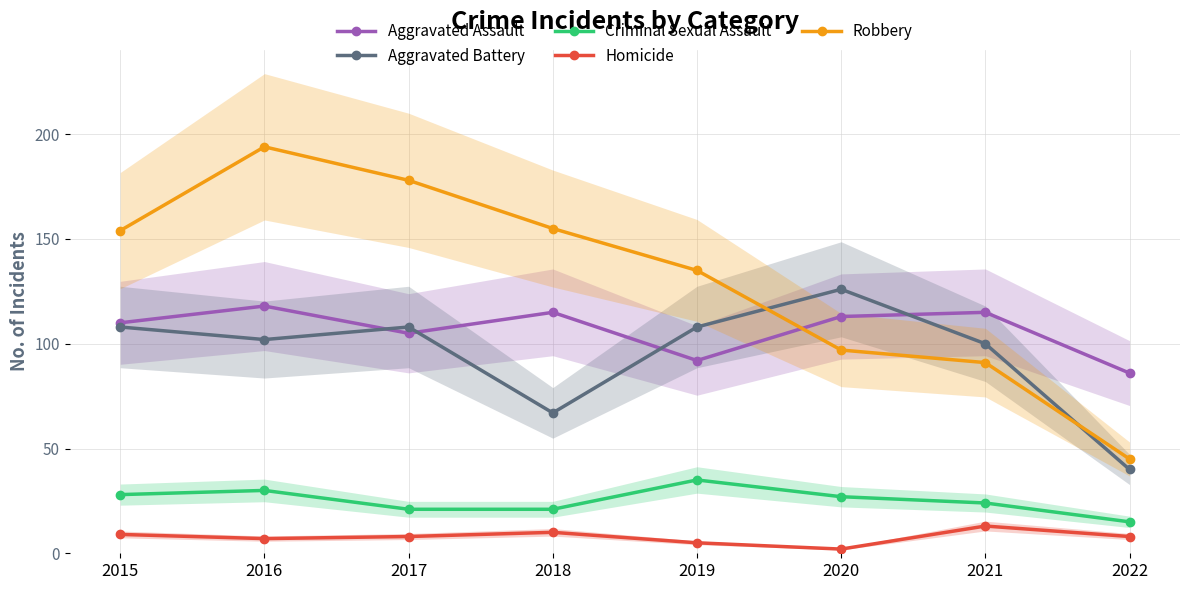

In Aggravated Battery, how many points are lower than both neighbors (excluding endpoints)?

2